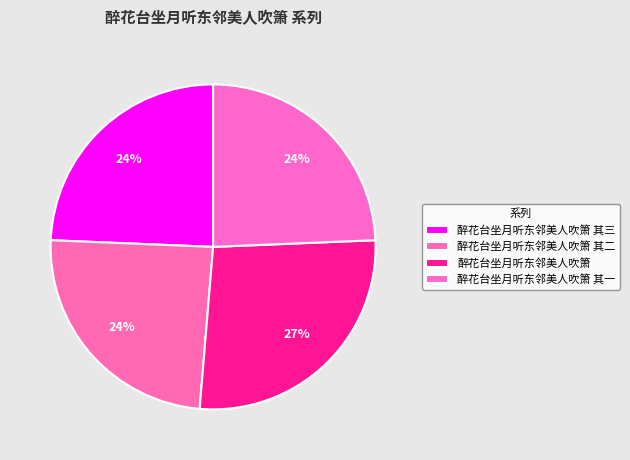

Is it true that 醉花台坐月听东邻美人吹箫 其一 is 24% of the pie?

True